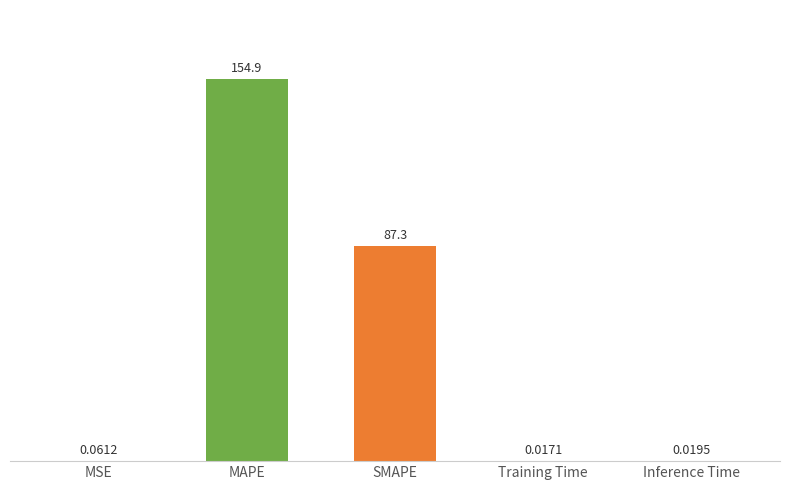

What is the sum of the values at Inference Time and SMAPE?

87.3